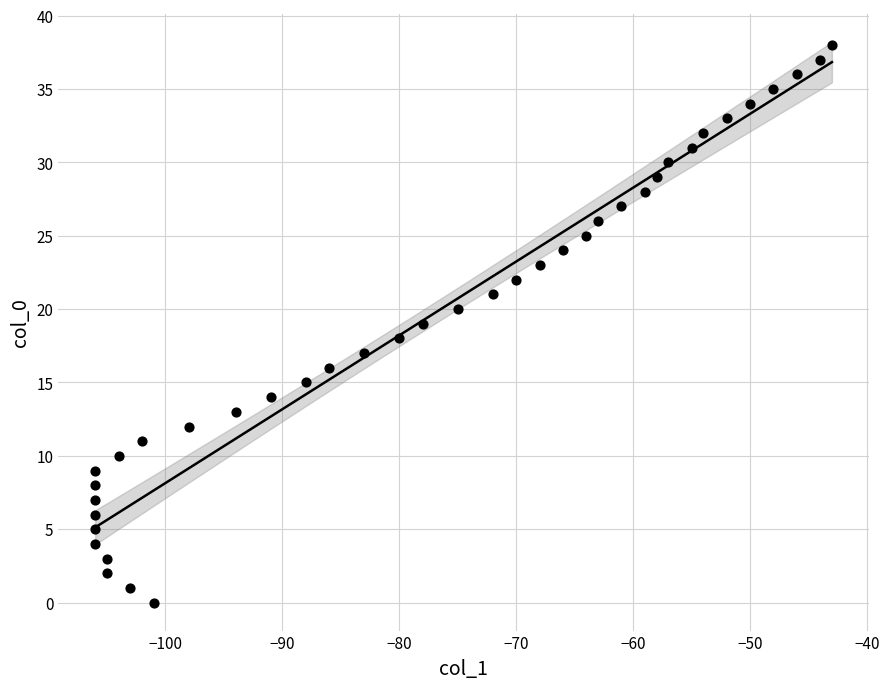

What is the range of Y values (max minus min)?

38